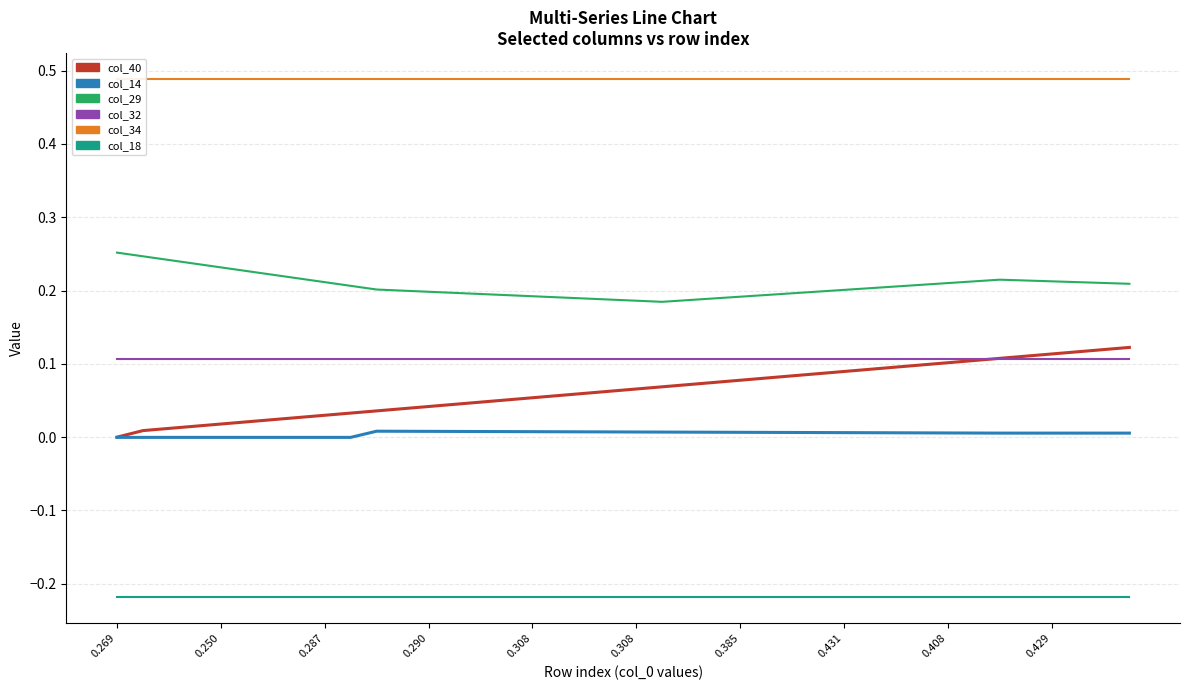

Rank the series at 0.431 from lowest to highest value.

col_18, col_14, col_40, col_32, col_29, col_34